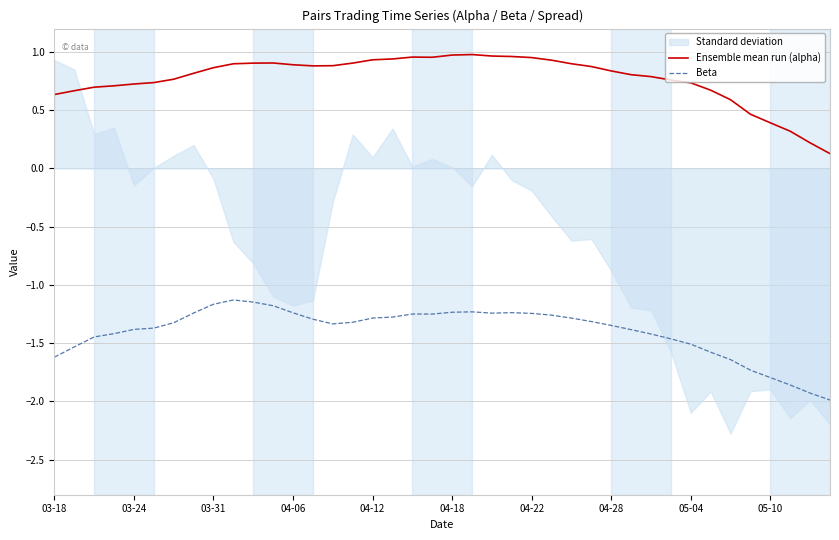

The value of Ensemble mean run (alpha) at 15 is 1.3. True or false?

False